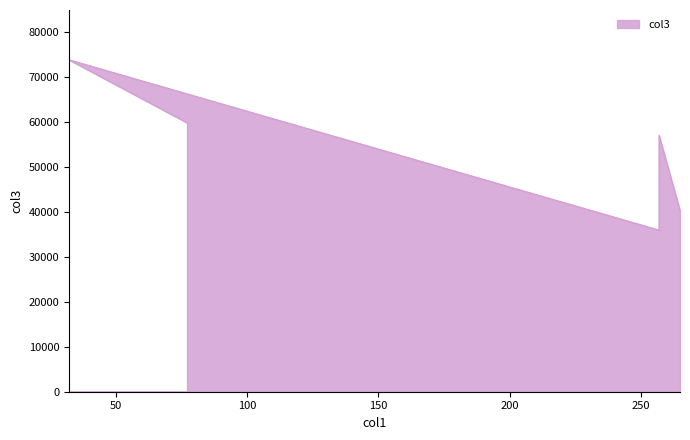

Count the number of categories in the chart.

5